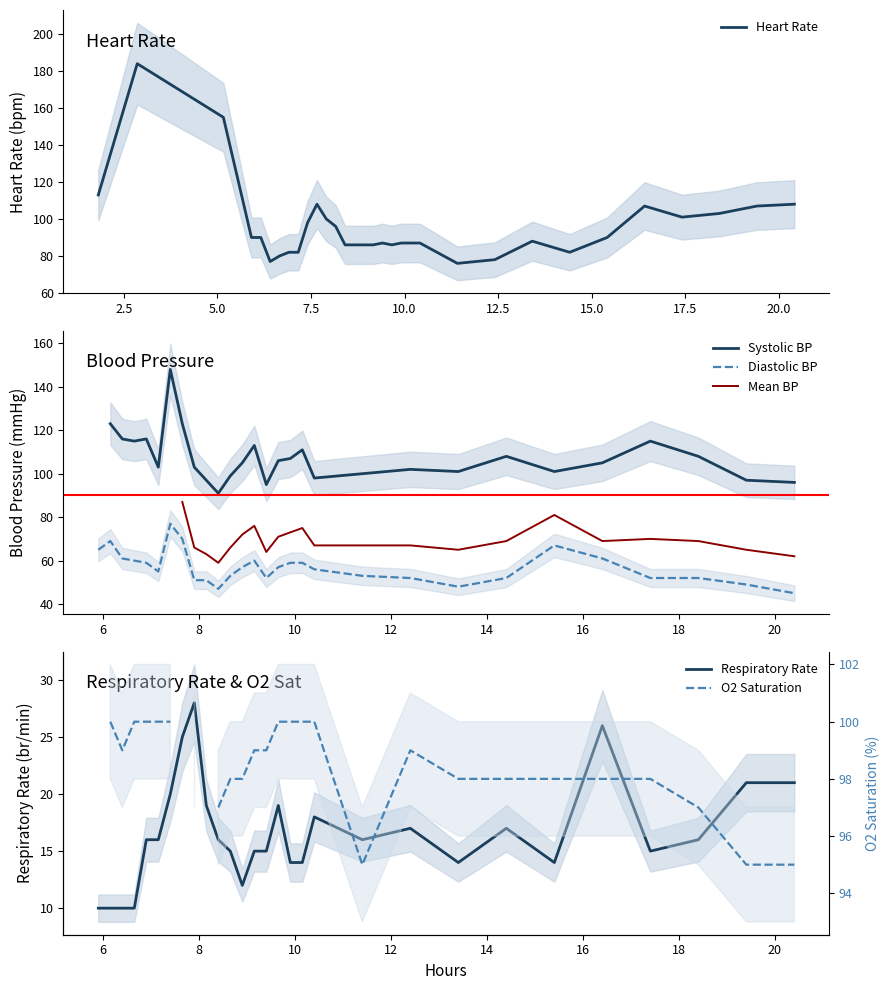

What is the maximum value for Heart Rate?

184